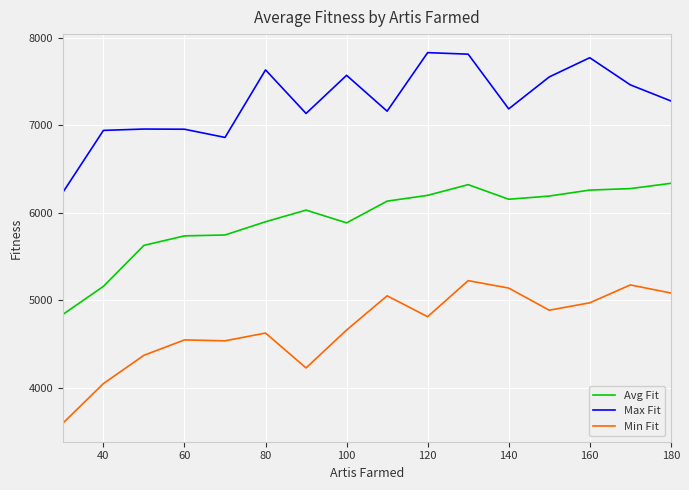

True or false: Min Fit and Max Fit intersect in this chart.

False